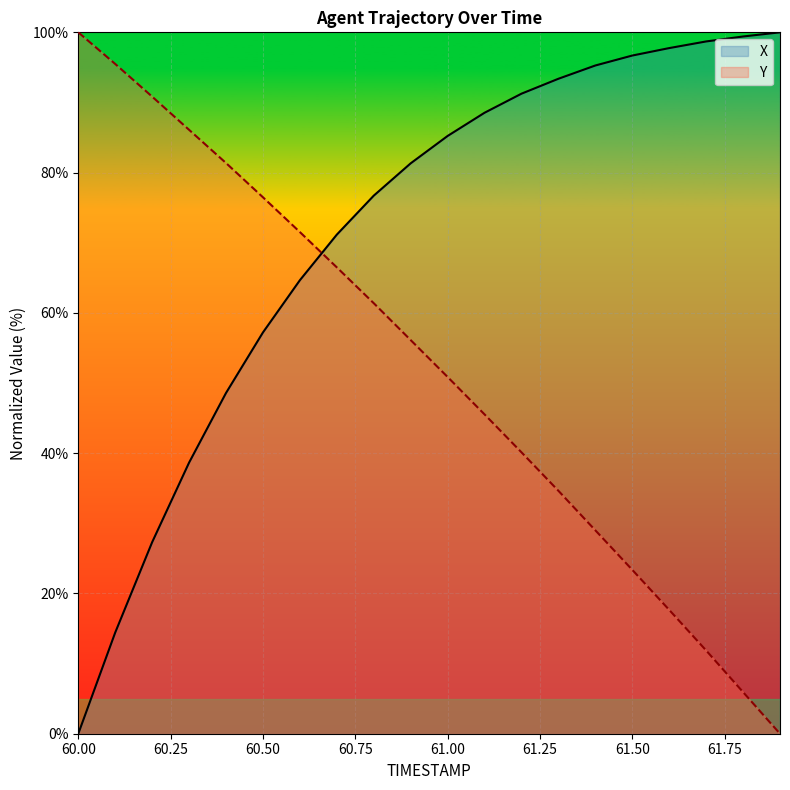

Where do Y and X first cross each other?

60.6 and 60.7